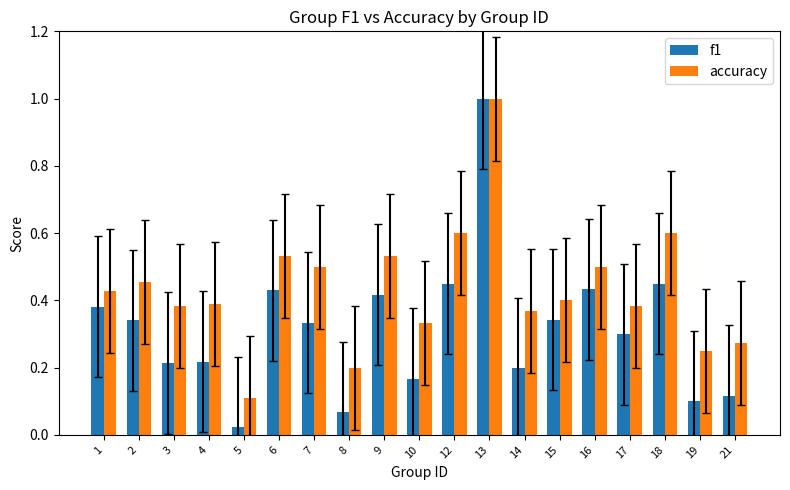

Does the chart contain any negative values?

No